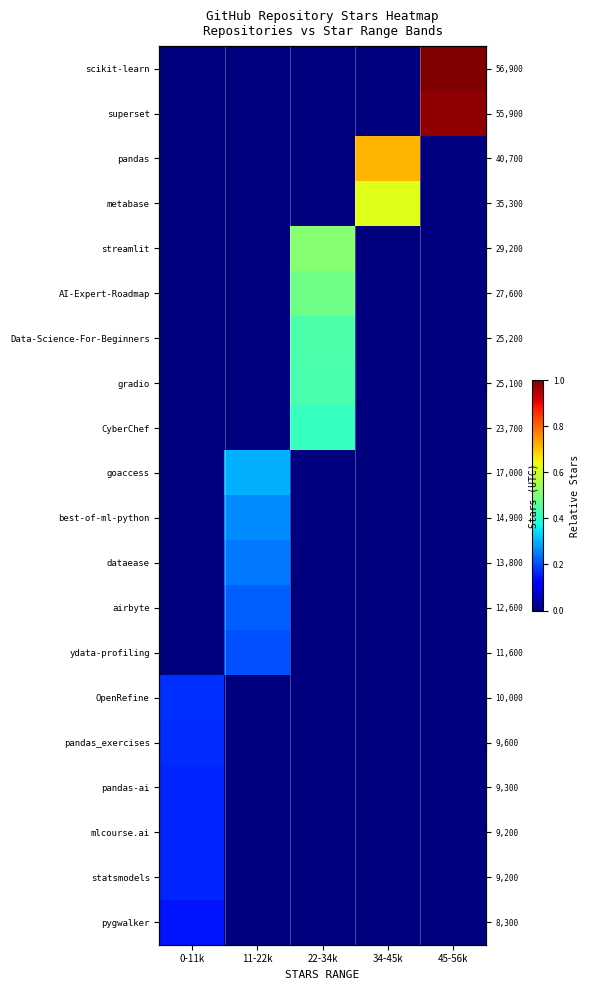

What is the average value of the scikit-learn series?

0.2